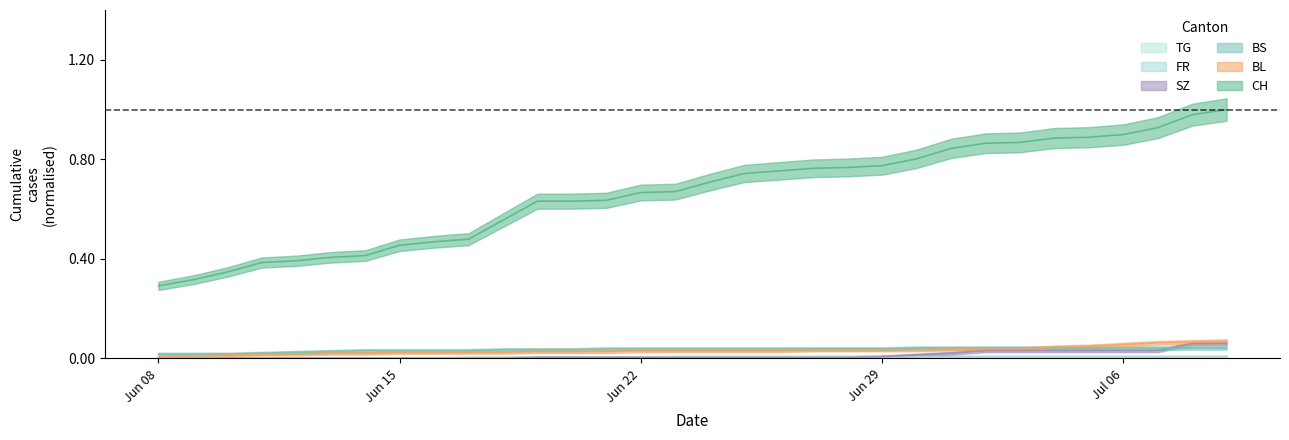

The BL series shows 0.0 at 2020-06-30. True or false?

False